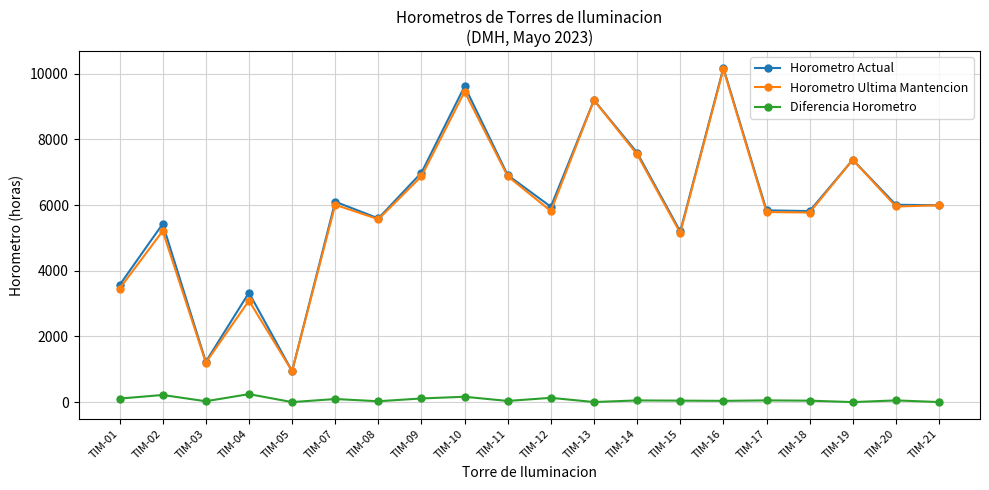

True or false: Diferencia Horometro and Horometro Actual intersect in this chart.

False